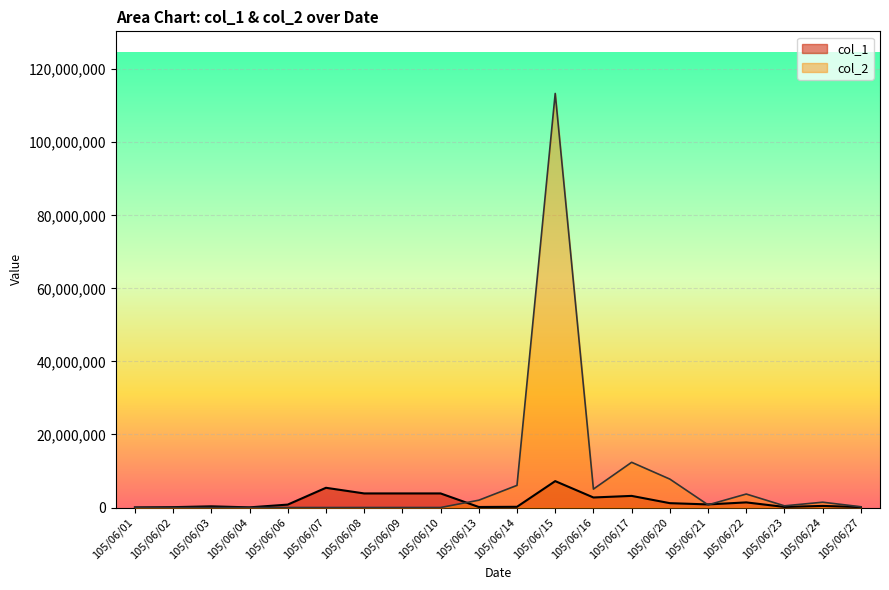

What is the average value of the col_2 series?

7662490